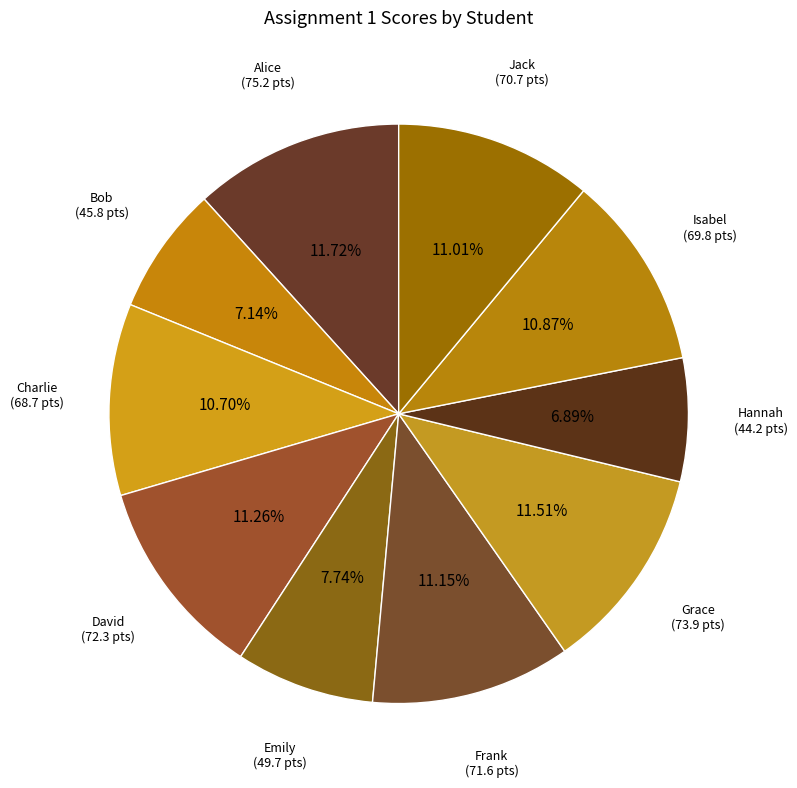

Rank the categories by value from lowest to highest.

Hannah, Bob, Emily, Charlie, Isabel, Jack, Frank, David, Grace, Alice